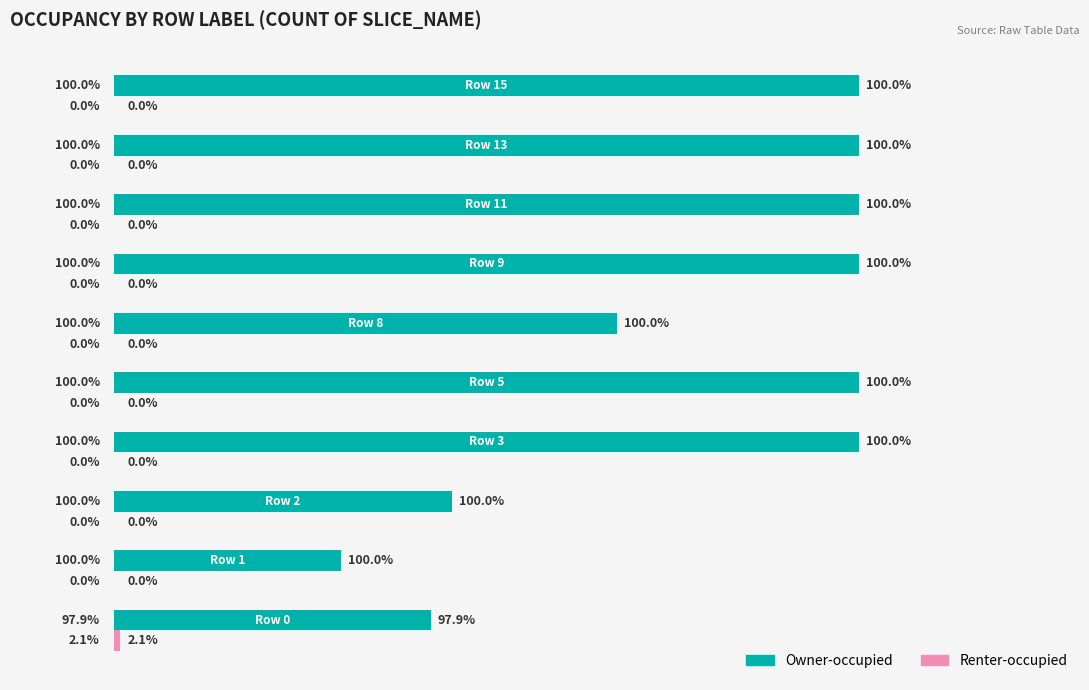

Rank the series by their maximum value, from lowest to highest.

Renter-occupied, Owner-occupied